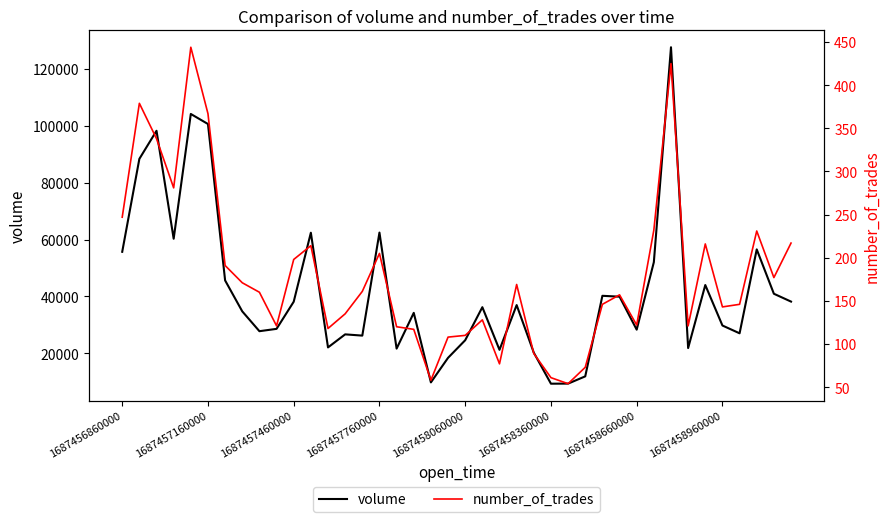

What is the value of the volume point at the 6th from the left?

100623.4